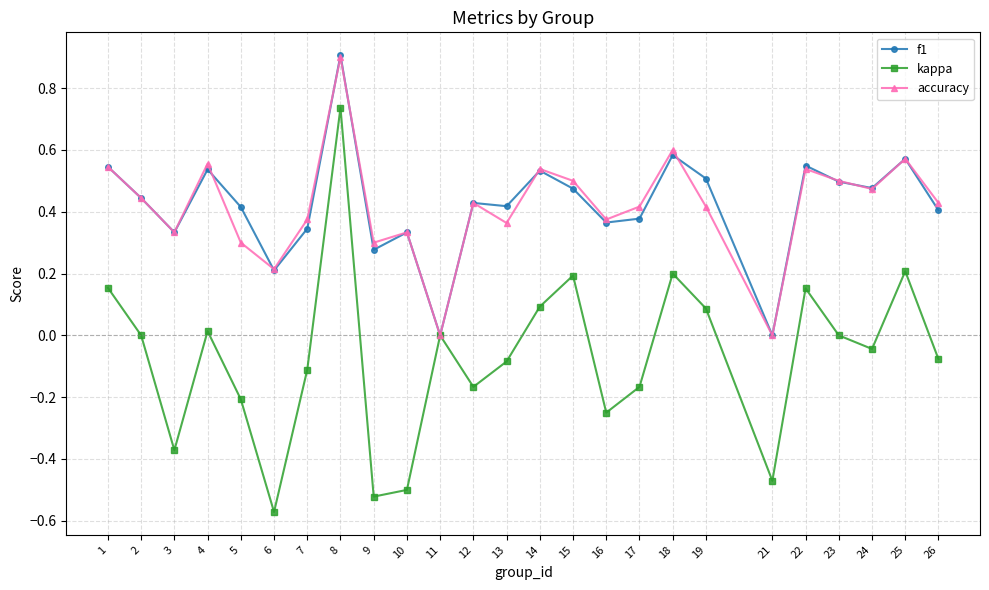

True or false: f1 has a value of 0.4 at 26.

True